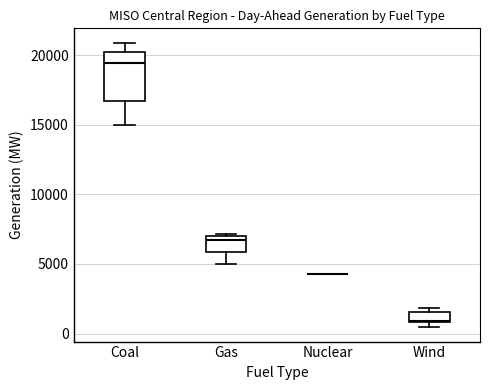

Which box is the tallest, from its lower edge to its upper edge?

Coal